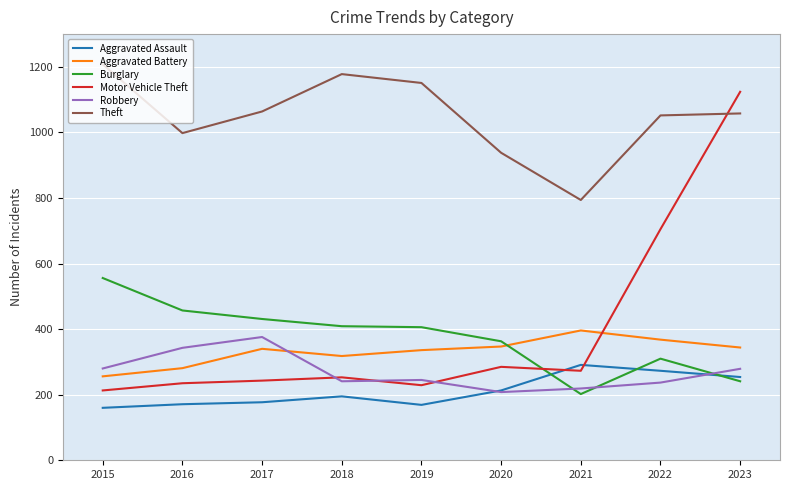

How many lines are shown in the chart?

6